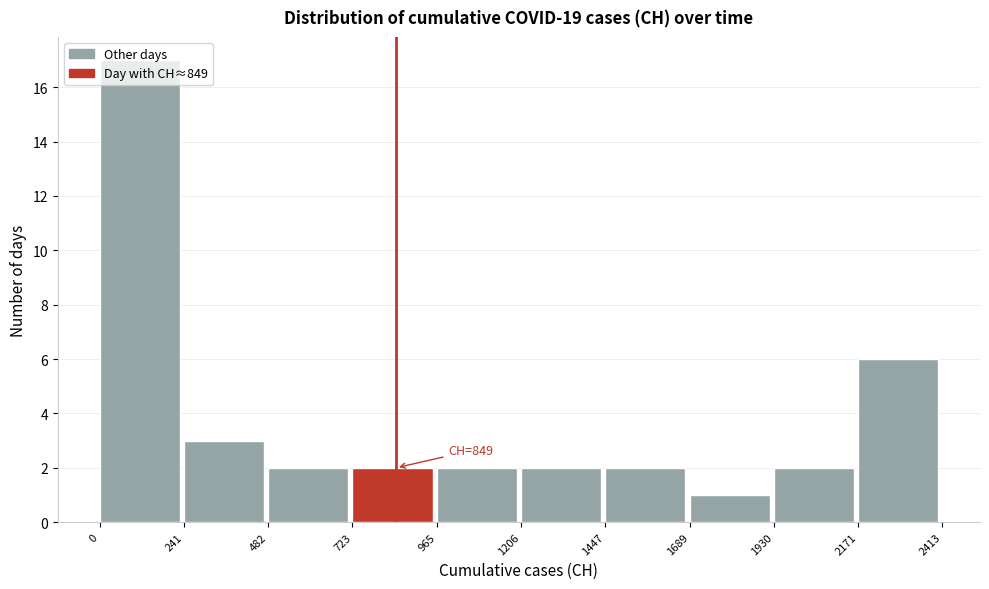

Which range on the x-axis has the tallest bar?

0 to 241